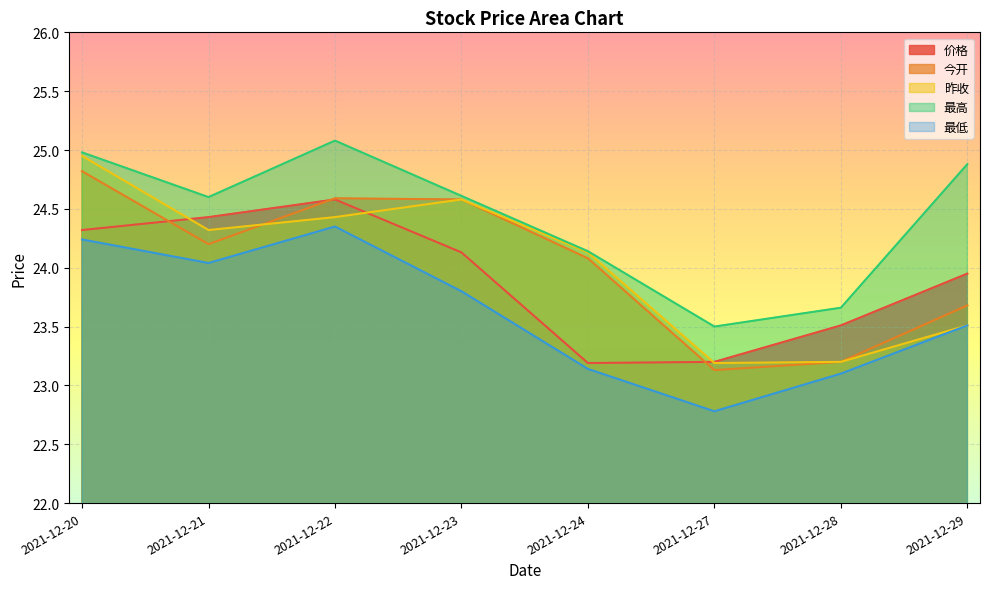

How many lines are shown in the chart?

5